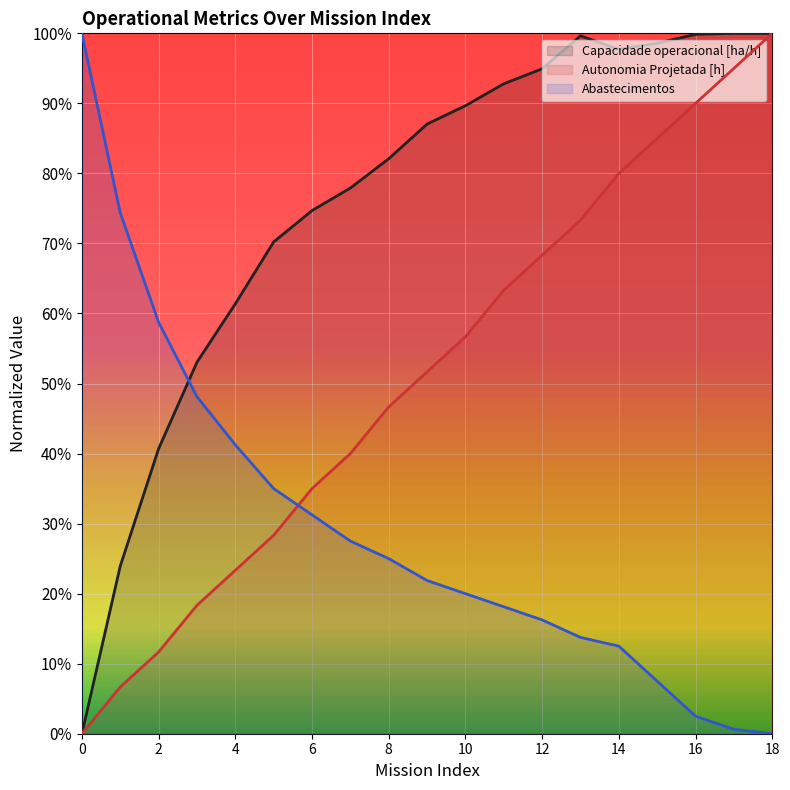

Which has a higher value, 18 or 10?

18